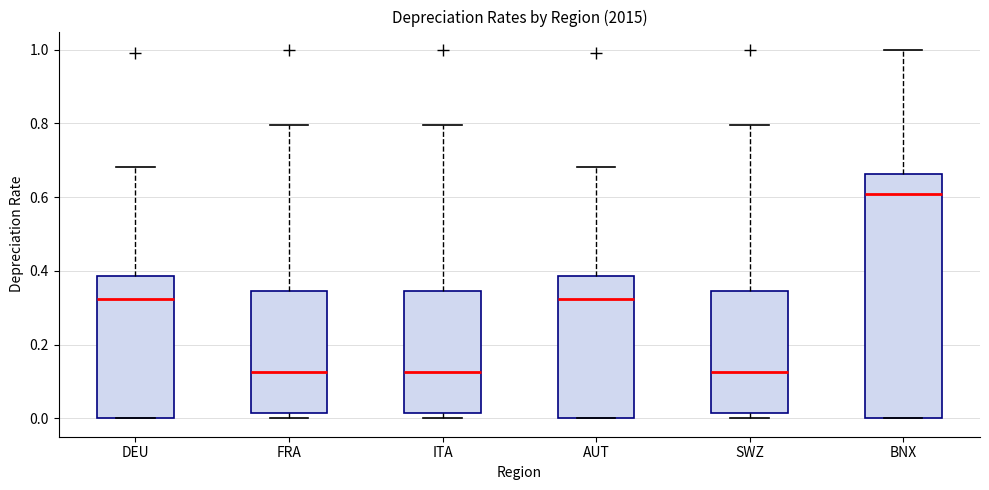

Which box is the tallest, from its lower edge to its upper edge?

BNX